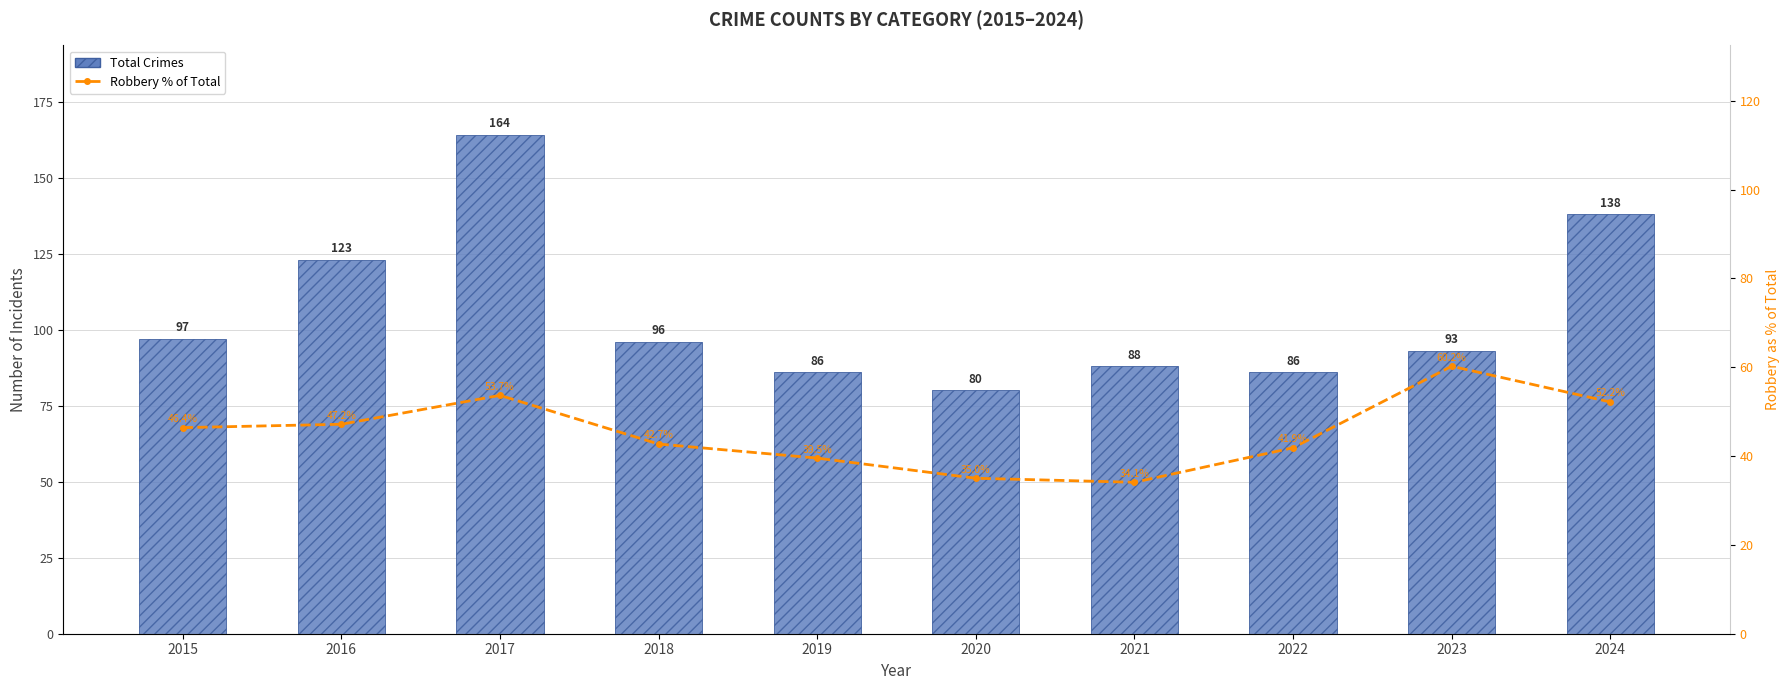

Where does the Total Crimes series first go above 96?

2015